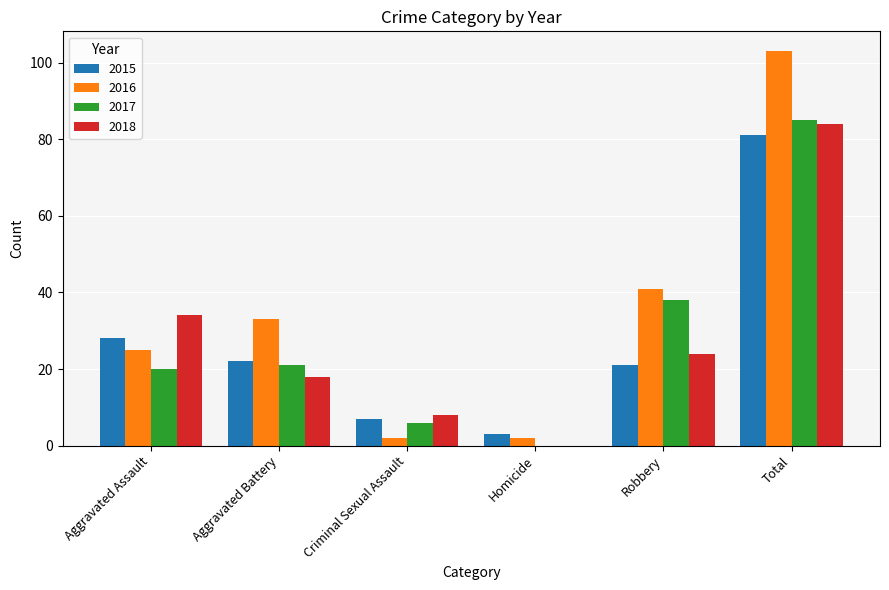

What is the sum of all 2016 values?

206